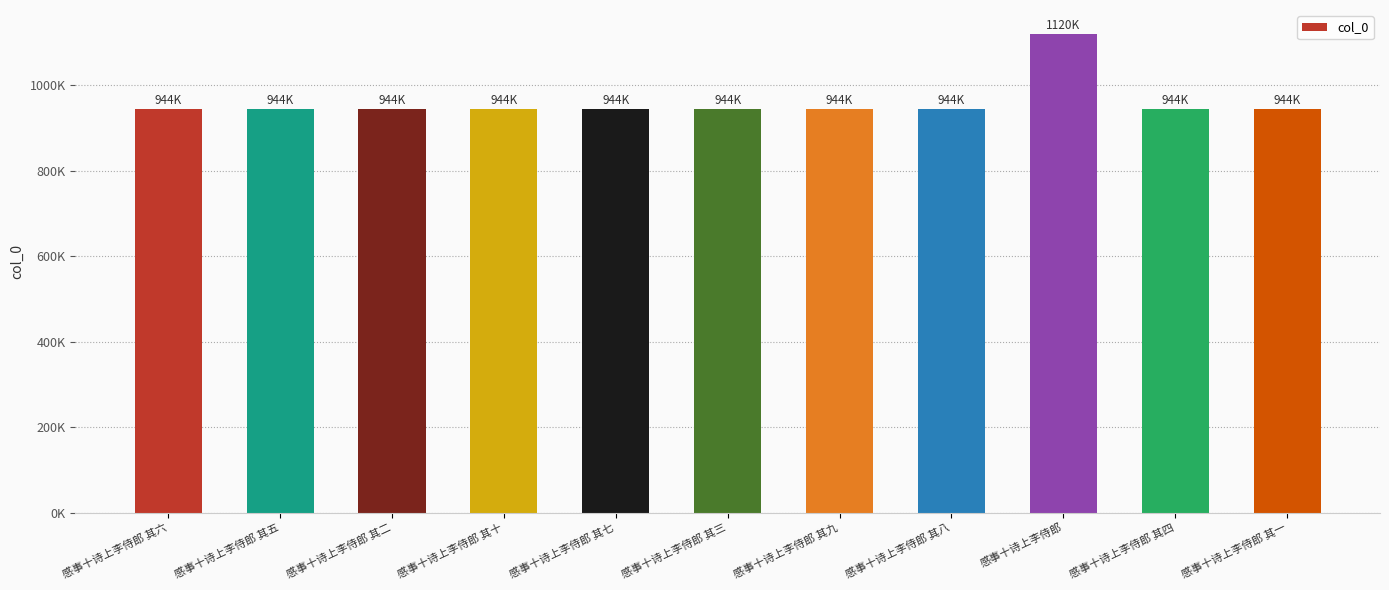

Where is the data nearest to the value 1031918?

感事十诗上李侍郎 其七